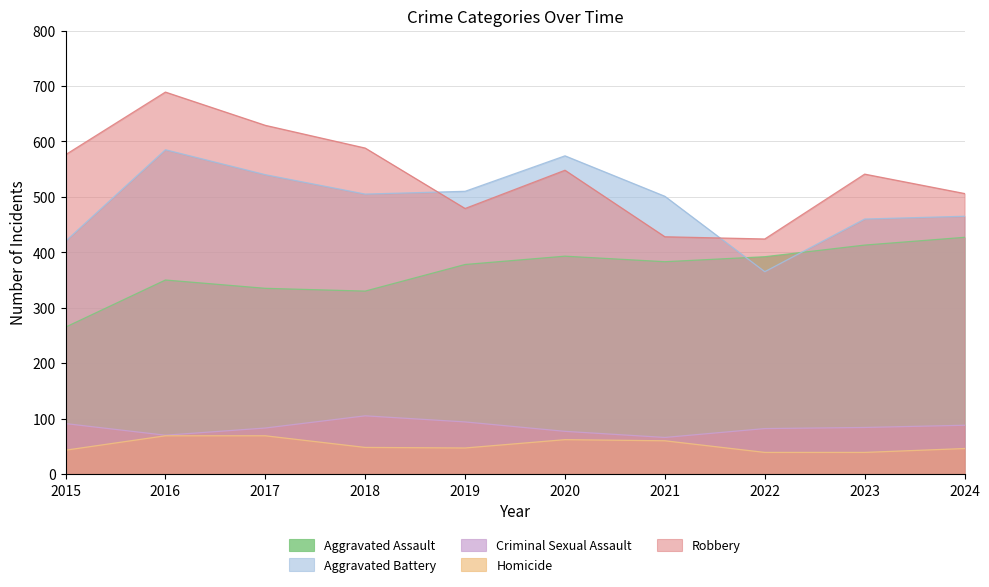

Is it true that Robbery equals 506 at 2024?

True